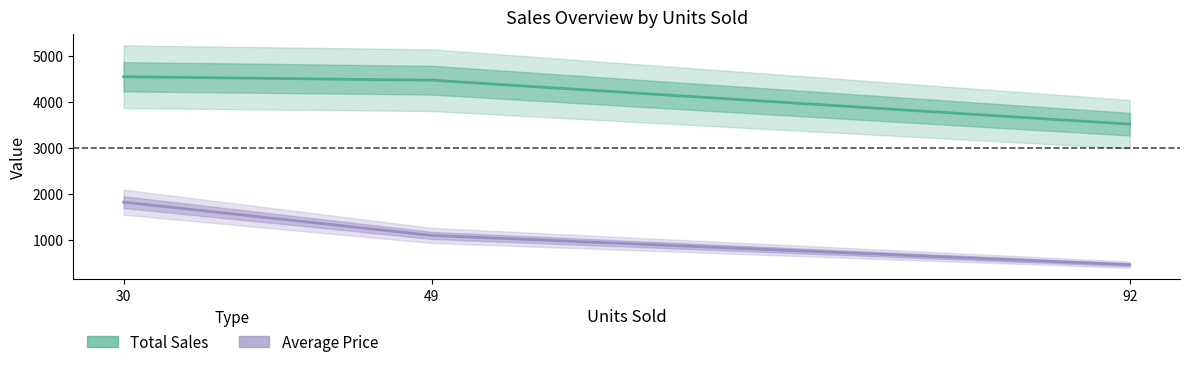

What is the difference between the maximum and minimum values in the Average Price series?

1360.4